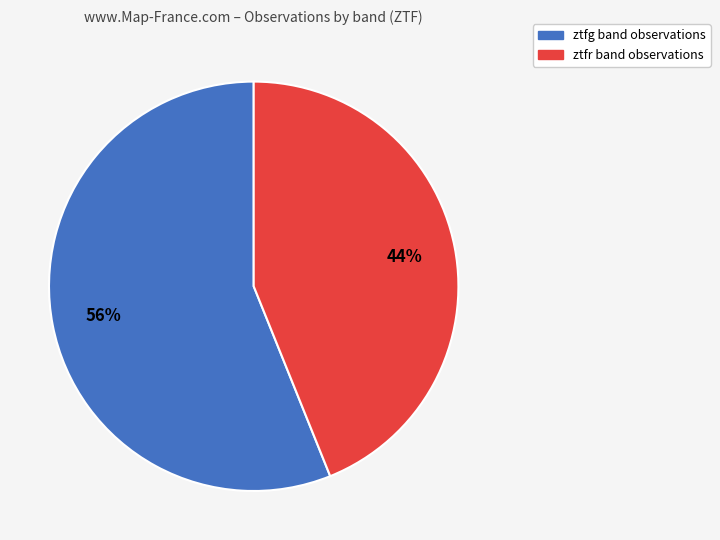

What is the largest slice in the pie chart?

ztfg